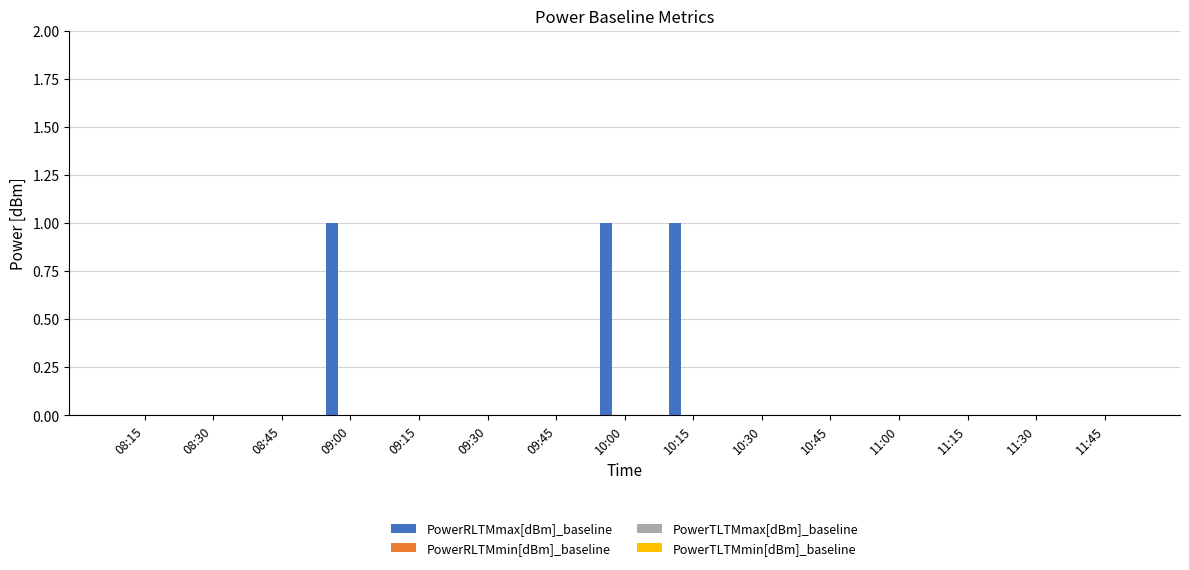

How many distinct data groups are displayed?

1